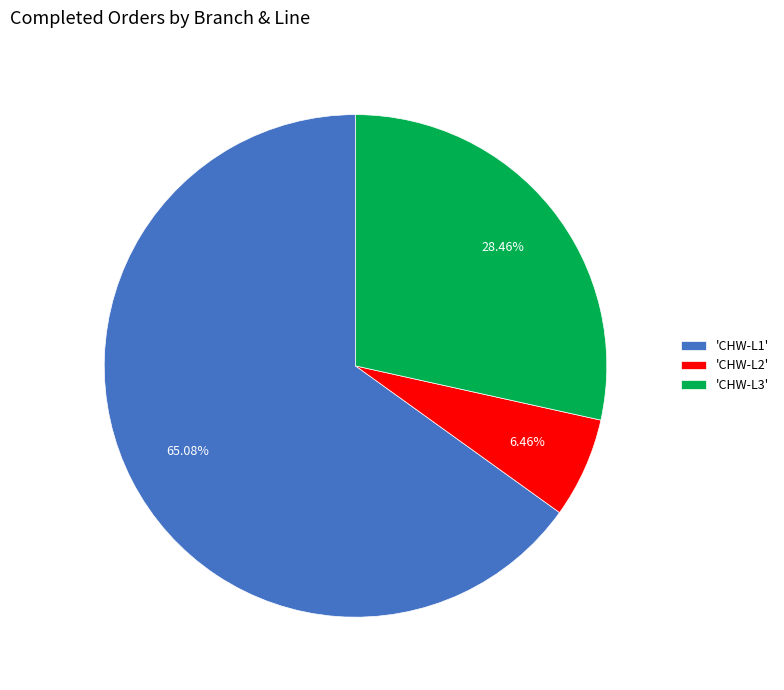

Do 'CHW-L2' and 'CHW-L3' together represent more than half of the pie?

No